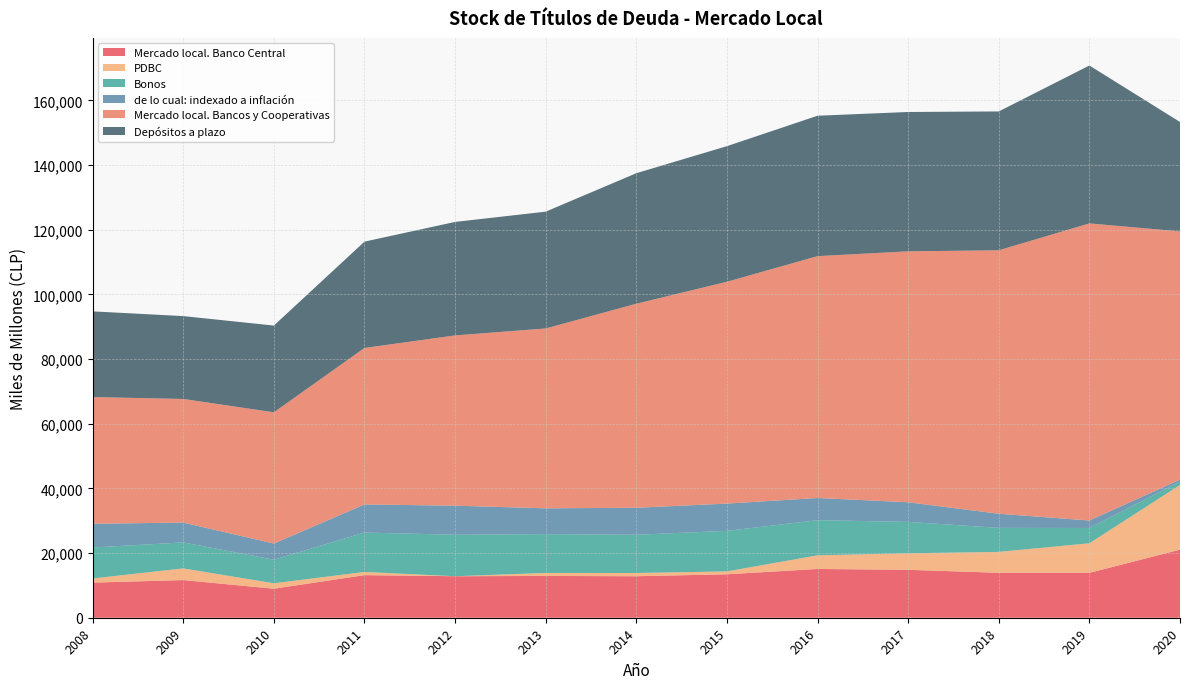

Reading left to right, extract all data points from this chart.

Mercado local. Banco Central: 2008=10857	2009=11645	2010=8975	2011=13170	2012=12833	2013=12923	2014=12831	2015=13431	2016=15079	2017=14818	2018=13895	2019=13879	2020=21049
PDBC: 2008=1284	2009=3606	2010=1678	2011=990	2012=0	2013=927	2014=1000	2015=900	2016=4215	2017=5109	2018=6472	2019=9140	2020=20000
Bonos: 2008=9573	2009=8039	2010=7297	2011=12180	2012=12833	2013=11996	2014=11831	2015=12531	2016=10864	2017=9709	2018=7423	2019=4739	2020=1049
de lo cual: indexado a inflación: 2008=7339	2009=6132	2010=4995	2011=8687	2012=8984	2013=7983	2014=8342	2015=8431	2016=6869	2017=6070	2018=4364	2019=2307	2020=591
Mercado local. Bancos y Cooperativas: 2008=39185	2009=38233	2010=40577	2011=48394	2012=52649	2013=55619	2014=63099	2015=68593	2016=74784	2017=77594	2018=81466	2019=91870	2020=76770
Depósitos a plazo: 2008=26494	2009=25615	2010=26822	2011=32877	2012=35095	2013=36119	2014=40354	2015=41933	2016=43418	2017=43086	2018=42936	2019=48826	2020=33832